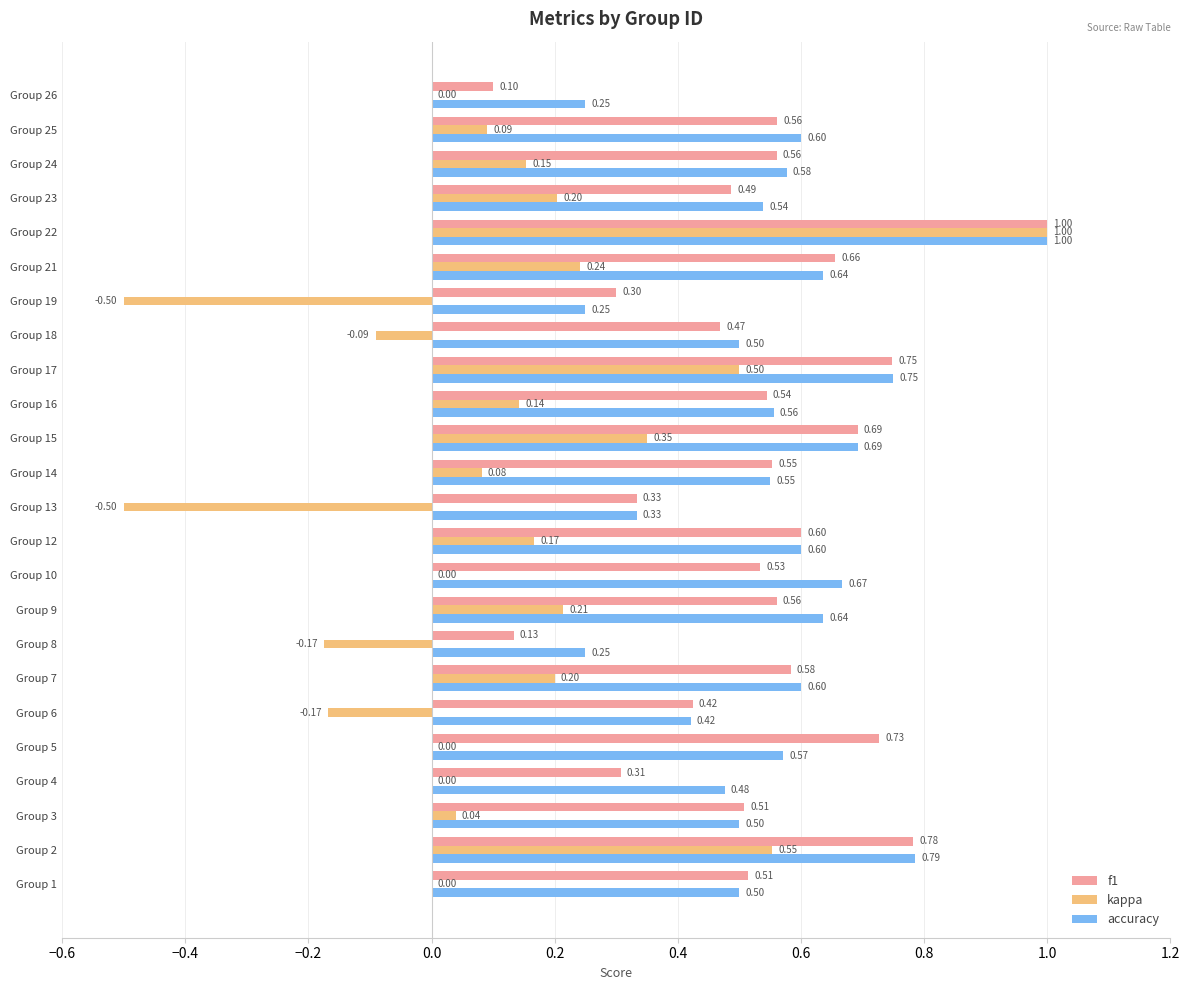

At which category is the sum across all series the highest?

Group 22